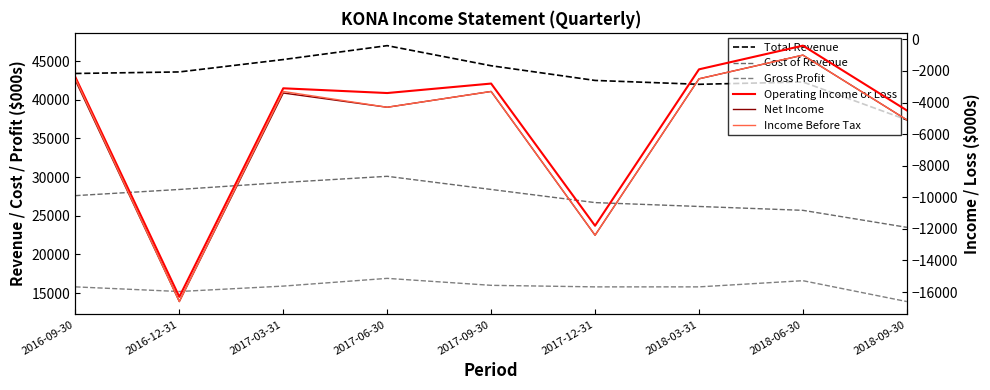

Does the chart have visible grid lines?

No